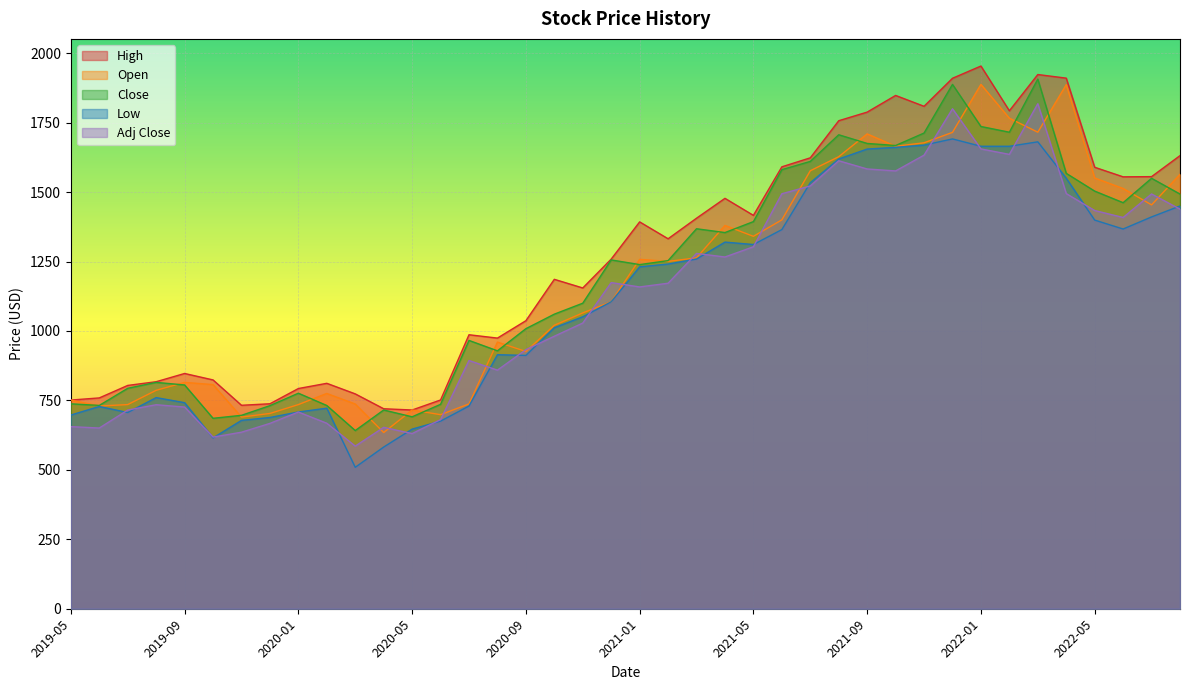

True or false: Close has more than 0 interior local peaks.

True